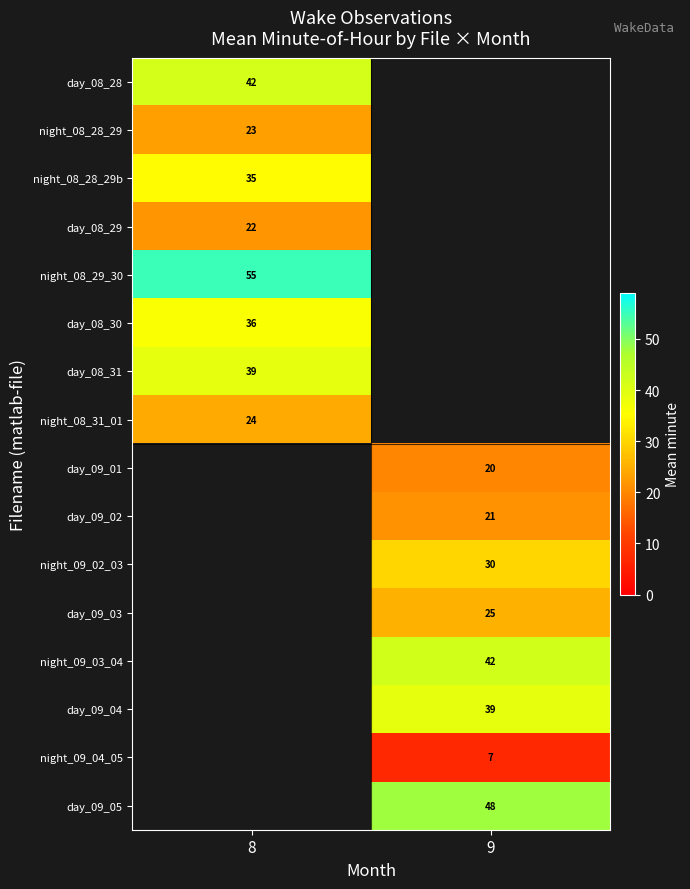

The value of day_08_28 at 8 is 42.0. True or false?

True